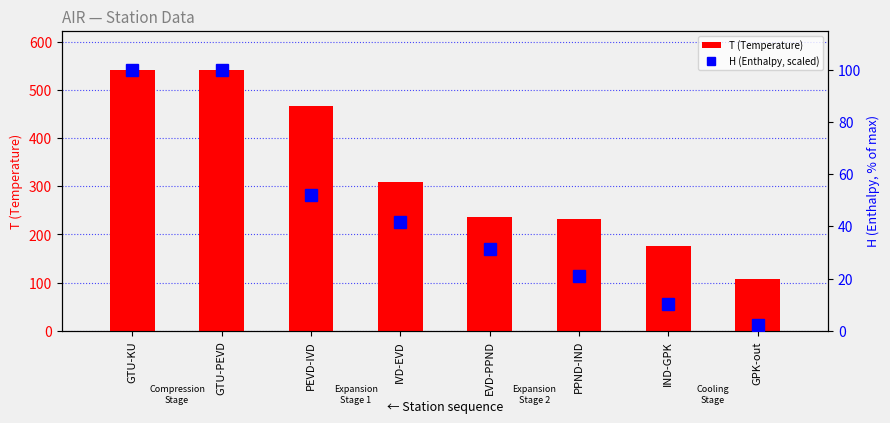

How many values in the T (Temperature) series are below 309?

4